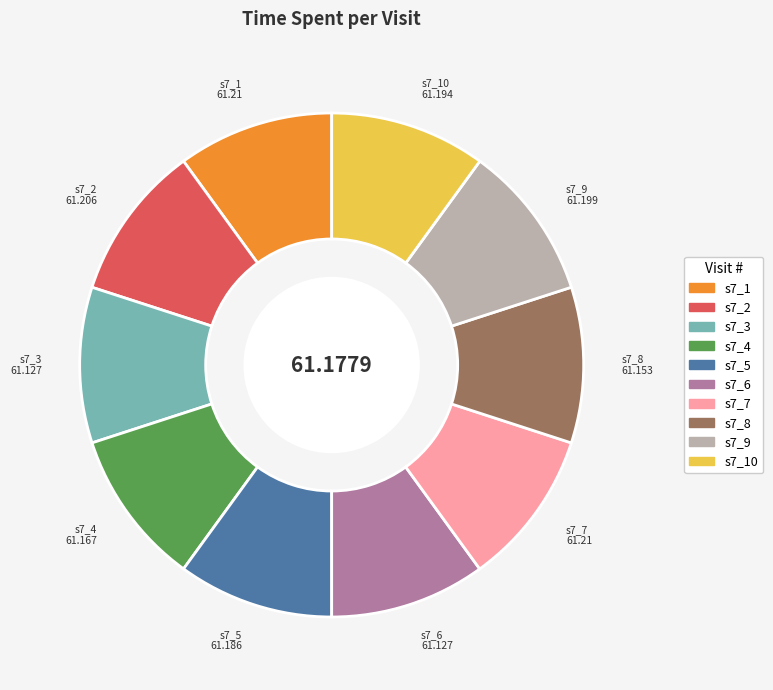

Is there a majority slice in this chart?

No